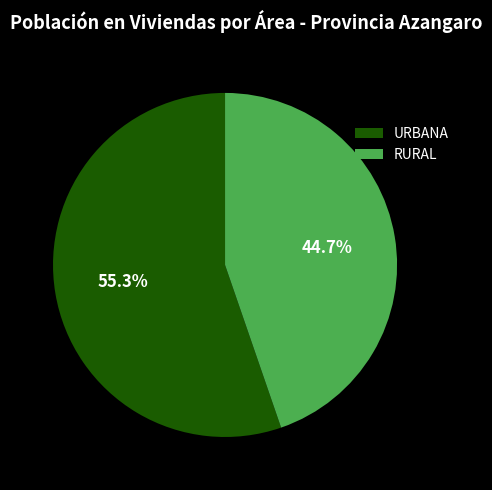

The URBANA slice represents 61% of the pie. True or false?

False